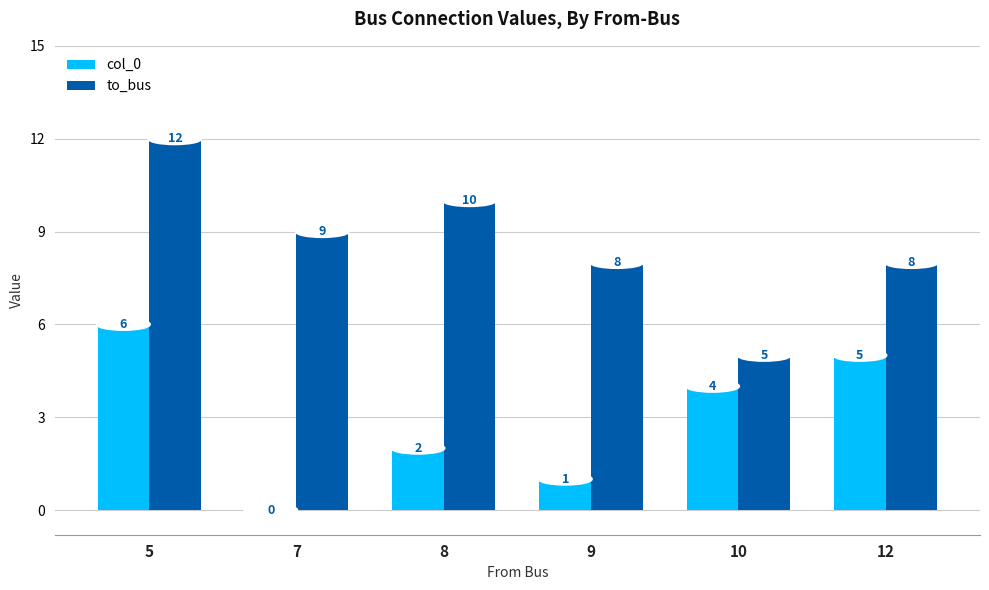

What is the sum of the col_0 values at 12 and 10?

9